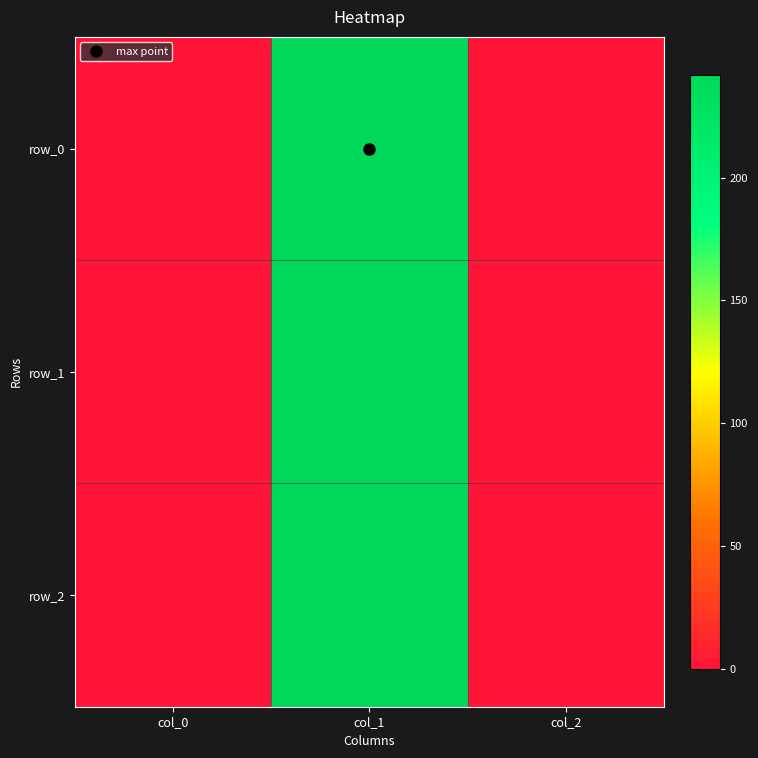

Reading left to right, list all the values displayed in this chart.

row_0: 0.4	241.8	0.0
row_1: 0.4	241.8	1.0
row_2: 0.4	241.8	1.0